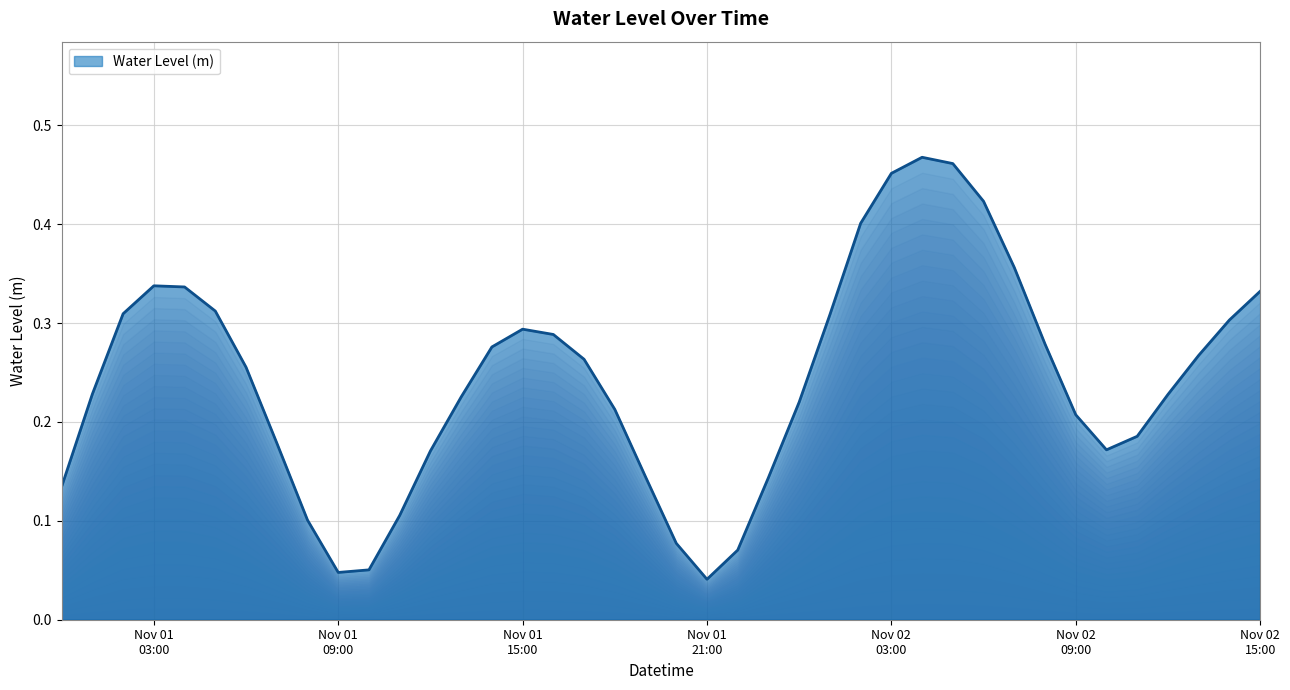

Does the chart display data point markers on the line(s)?

No